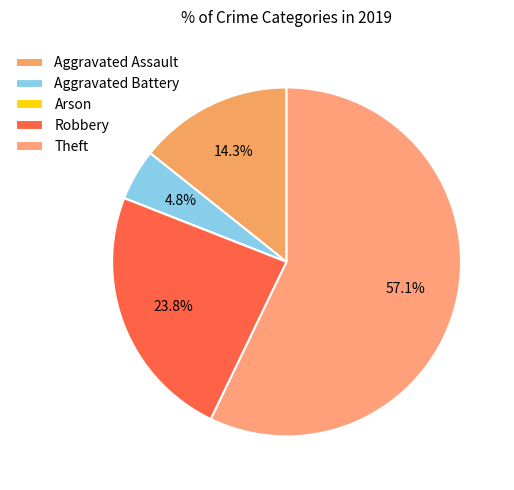

To the nearest percent, what percentage of the pie is Aggravated Battery?

5%